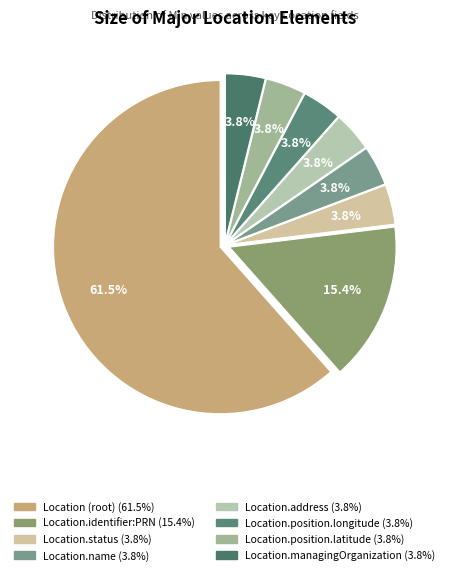

Count the number of slices in the pie.

8